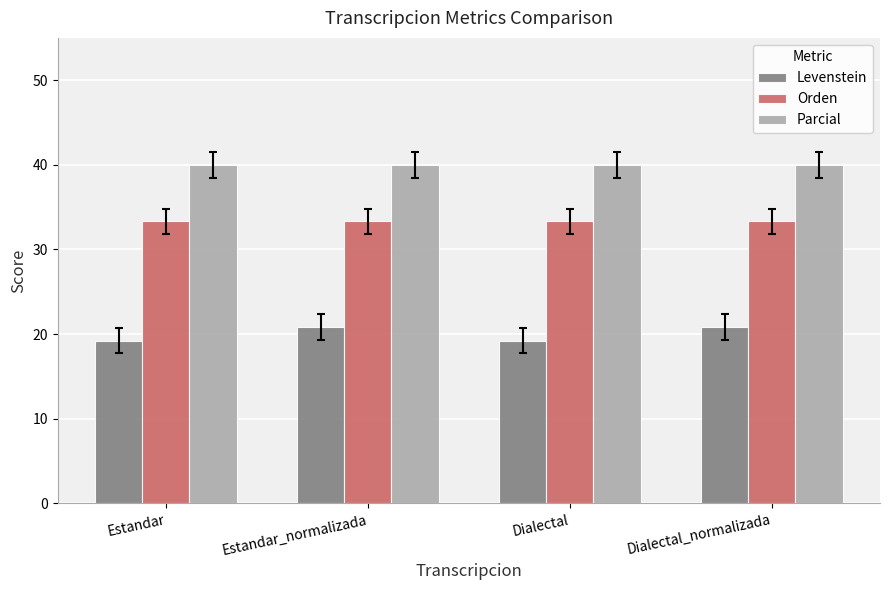

Rank the series at Estandar_normalizada from lowest to highest value.

Levenstein, Orden, Parcial